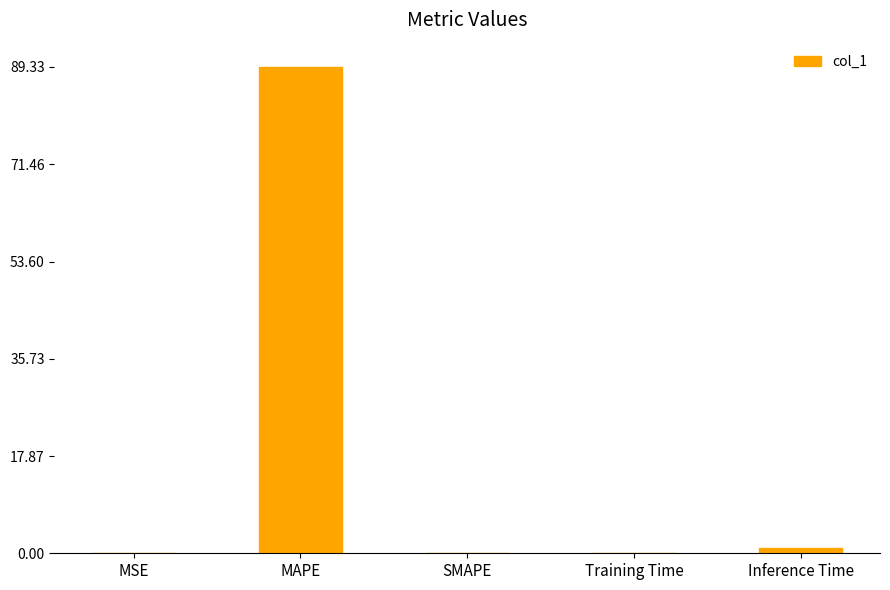

True or false: the data shows -59.3 at SMAPE.

False